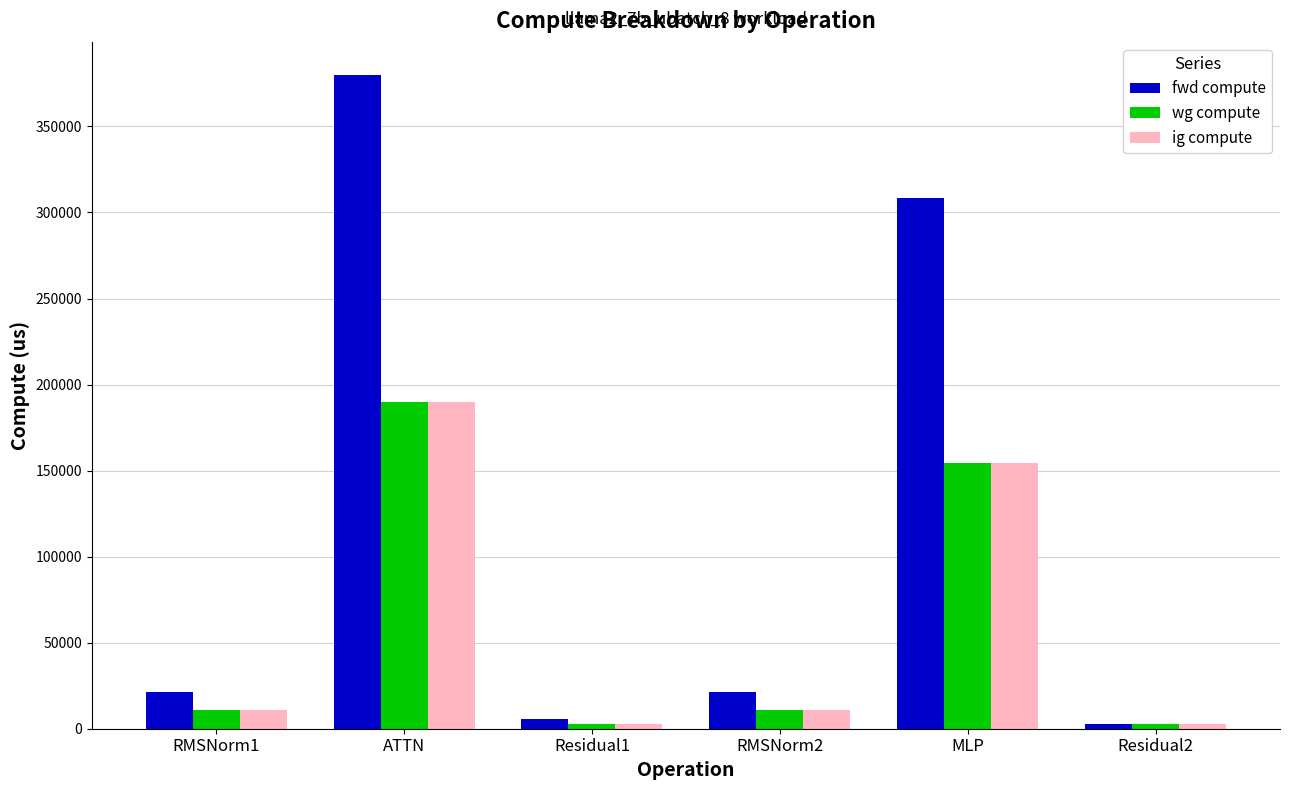

What is the sum of all fwd compute values?

739856.2